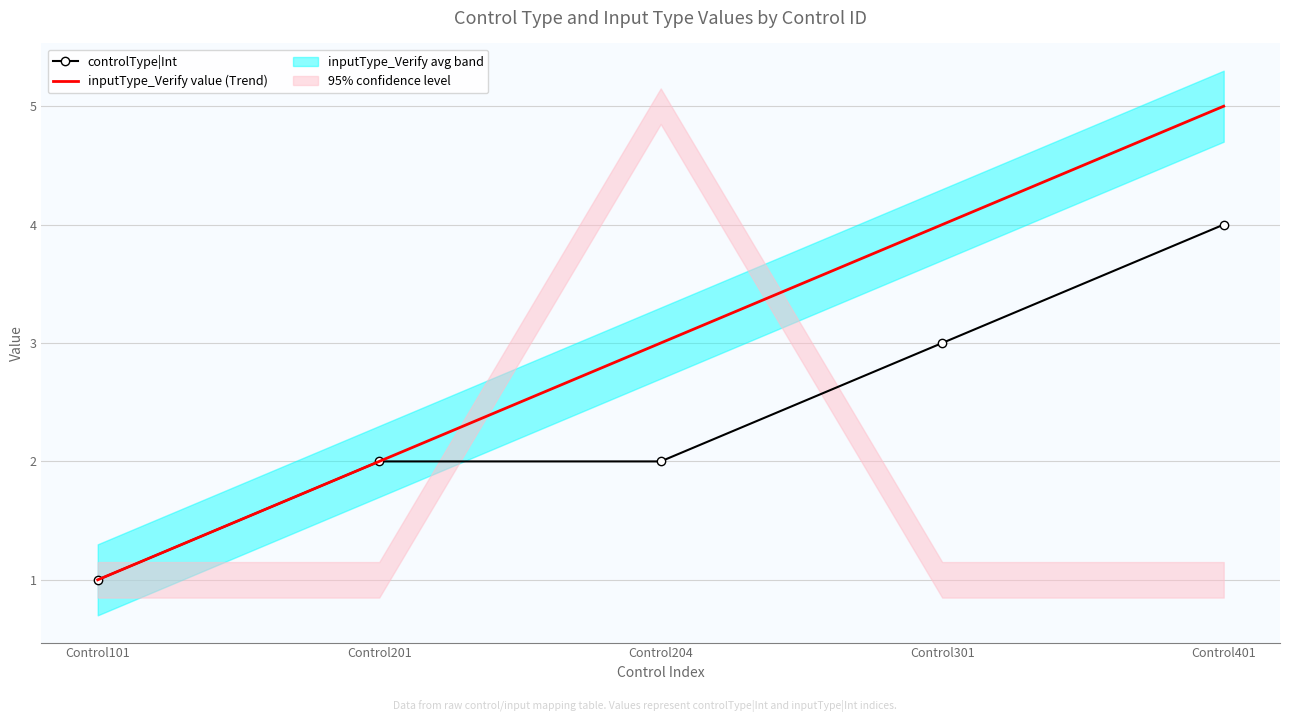

Between Control101 and Control401, which series saw the biggest shift?

inputType_Verify value (Trend)